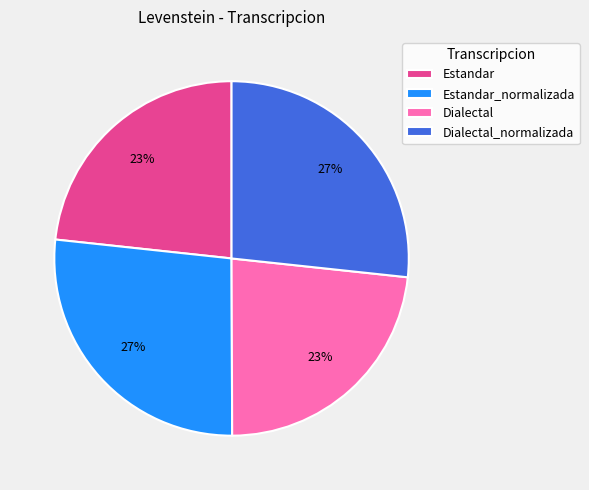

What is the ratio of the value at Estandar_normalizada to the value at Dialectal?

1.2